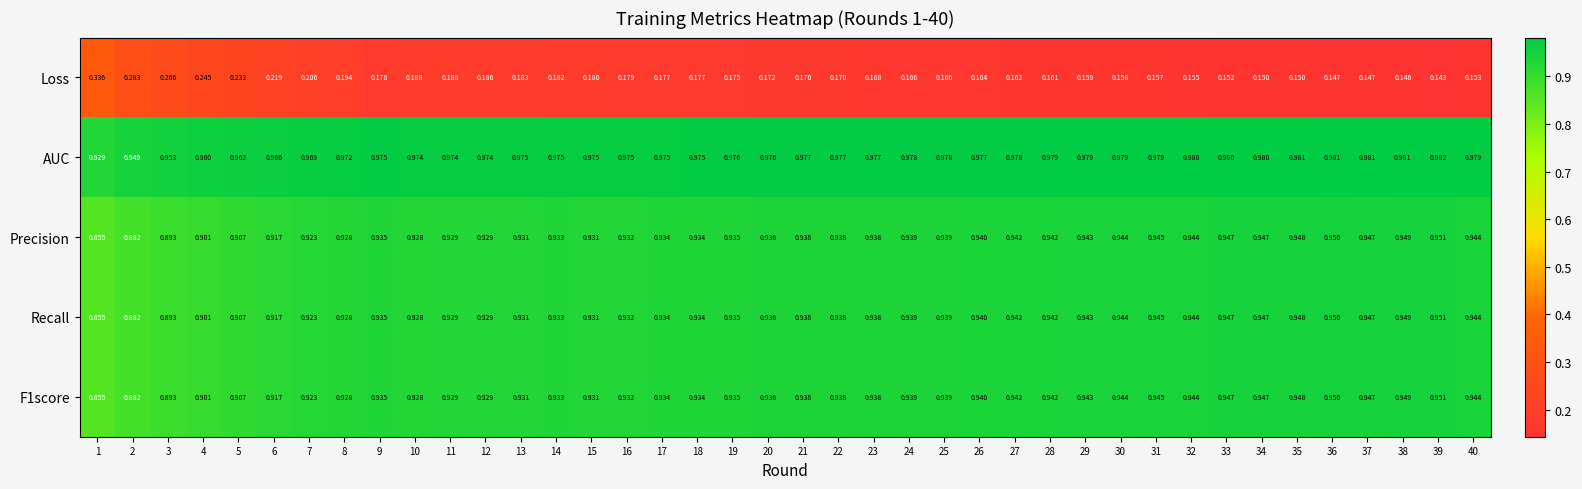

Which series changed the most between 6 and 38?

Loss